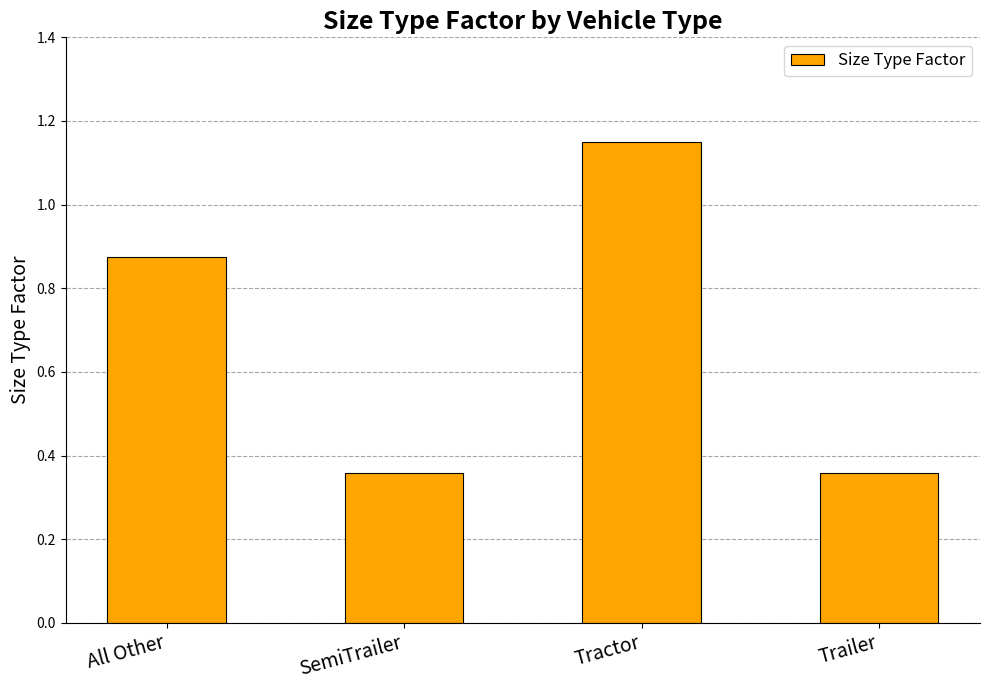

How many series are shown in this chart?

1